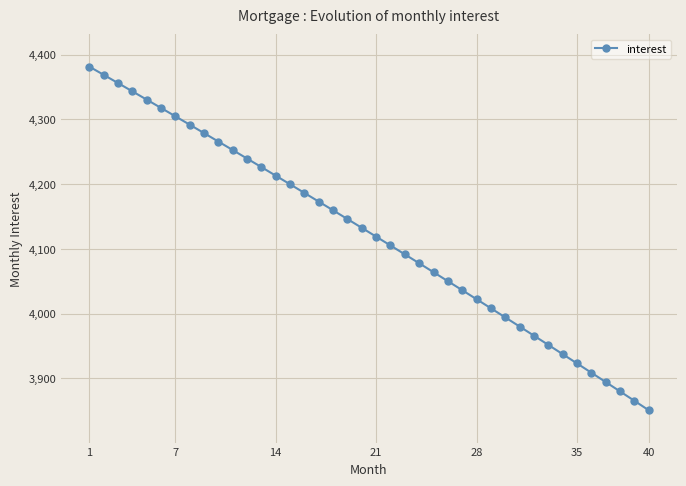

What is the average value?

4122.3